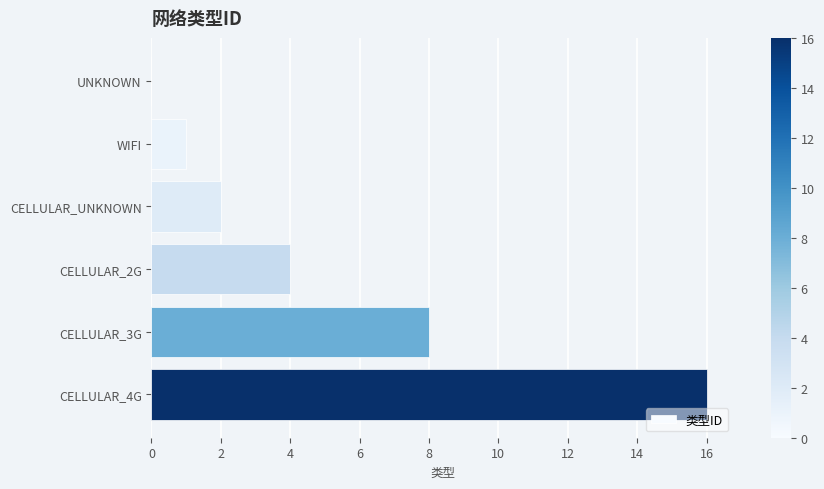

What is the maximum value shown in the chart?

16